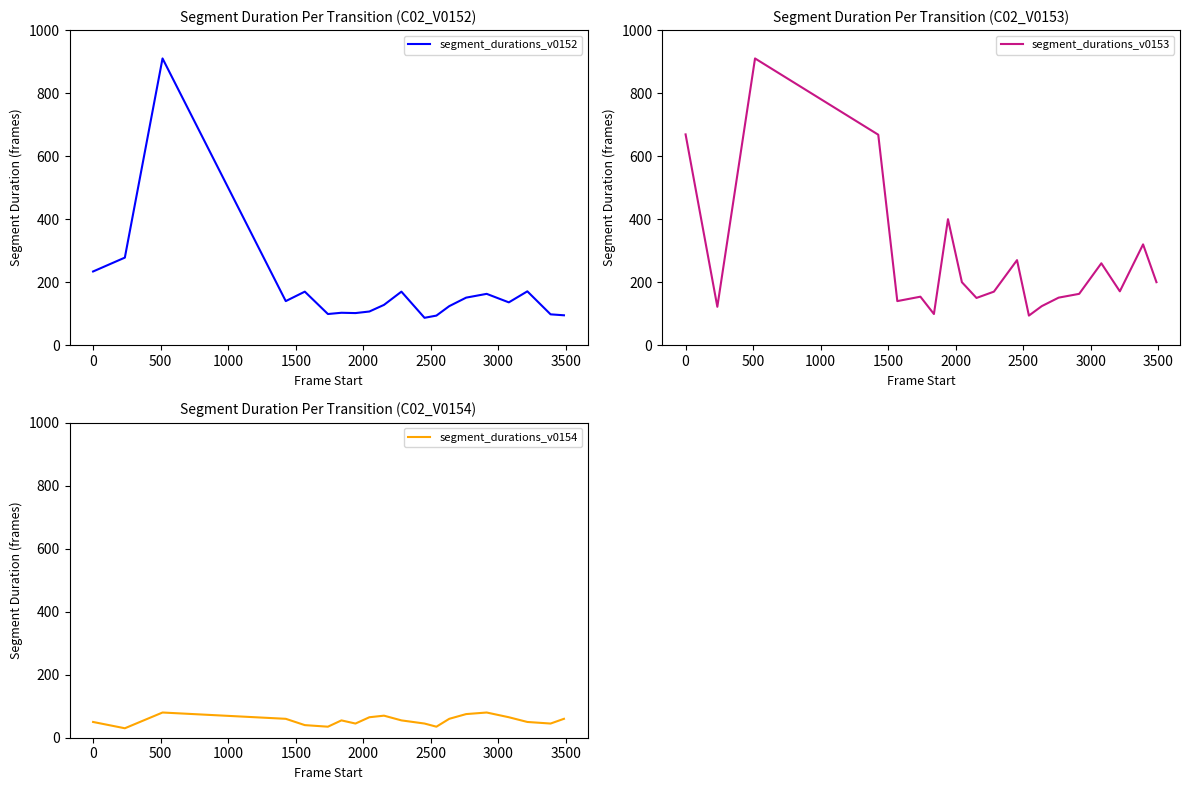

What is the highest value of the segment_durations_v0154 series?

80